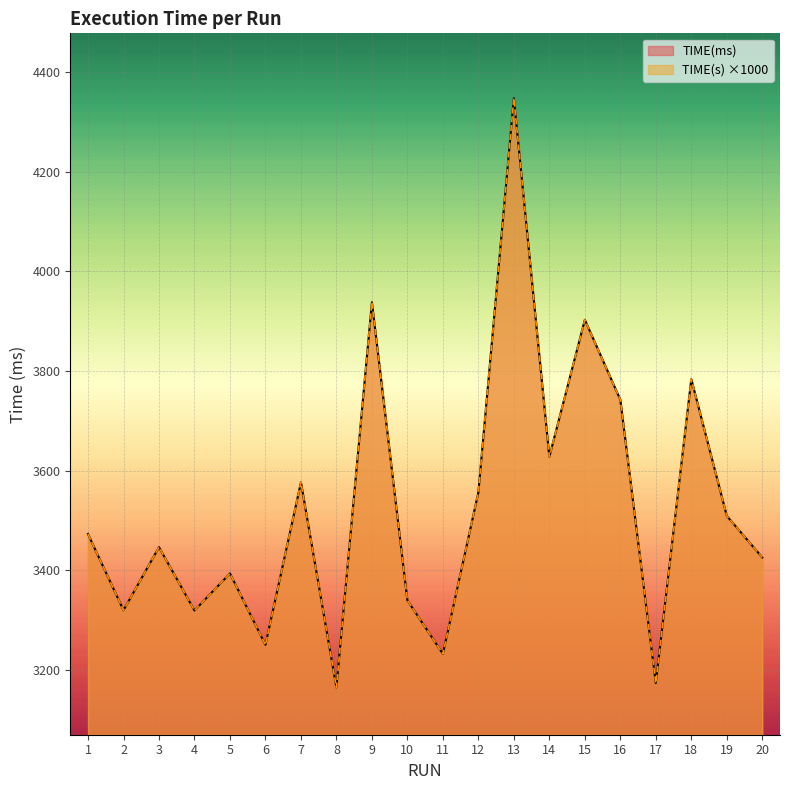

Reading left to right, what are all the values shown in this chart?

TIME(ms): 3472.6	3319.5	3446.3	3319.0	3393.5	3250.1	3576.4	3164.5	3938.2	3339.6	3231.8	3556.2	4347.9	3627.9	3903.0	3742.4	3173.3	3783.8	3509.2	3425.7
TIME(s): 3472.6	3319.5	3446.3	3319.0	3393.5	3250.1	3576.4	3164.5	3938.2	3339.6	3231.8	3556.2	4347.9	3627.9	3903.0	3742.4	3173.3	3783.8	3509.2	3425.7